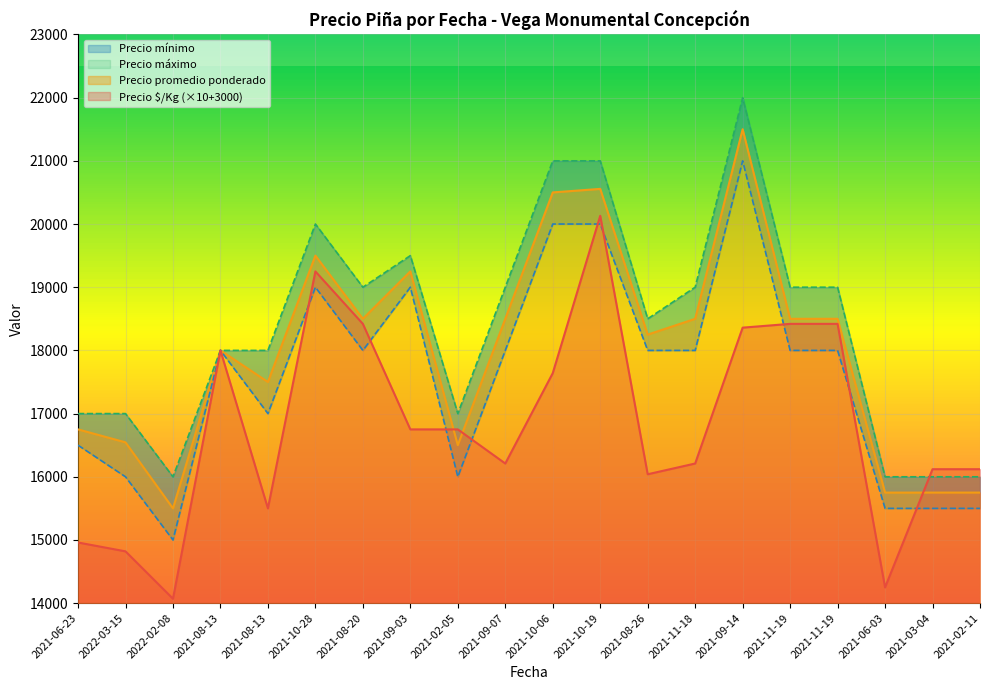

Rank the series by their average value, from highest to lowest.

Precio máximo, Precio promedio ponderado, Precio mínimo, Precio $/Kg